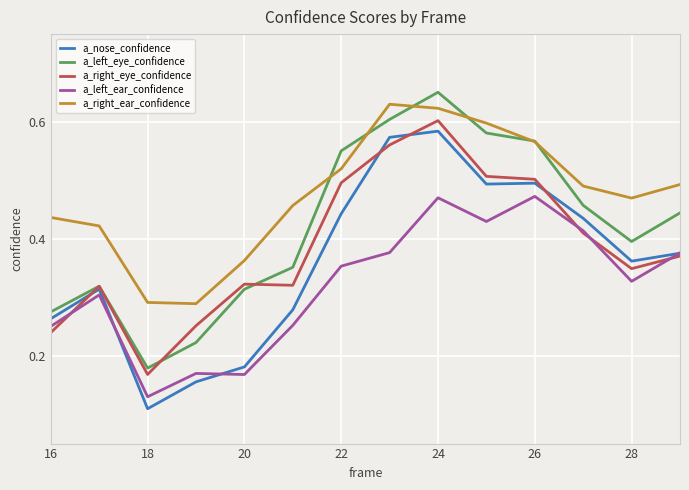

True or false: a_right_eye_confidence and a_right_ear_confidence intersect in this chart.

False